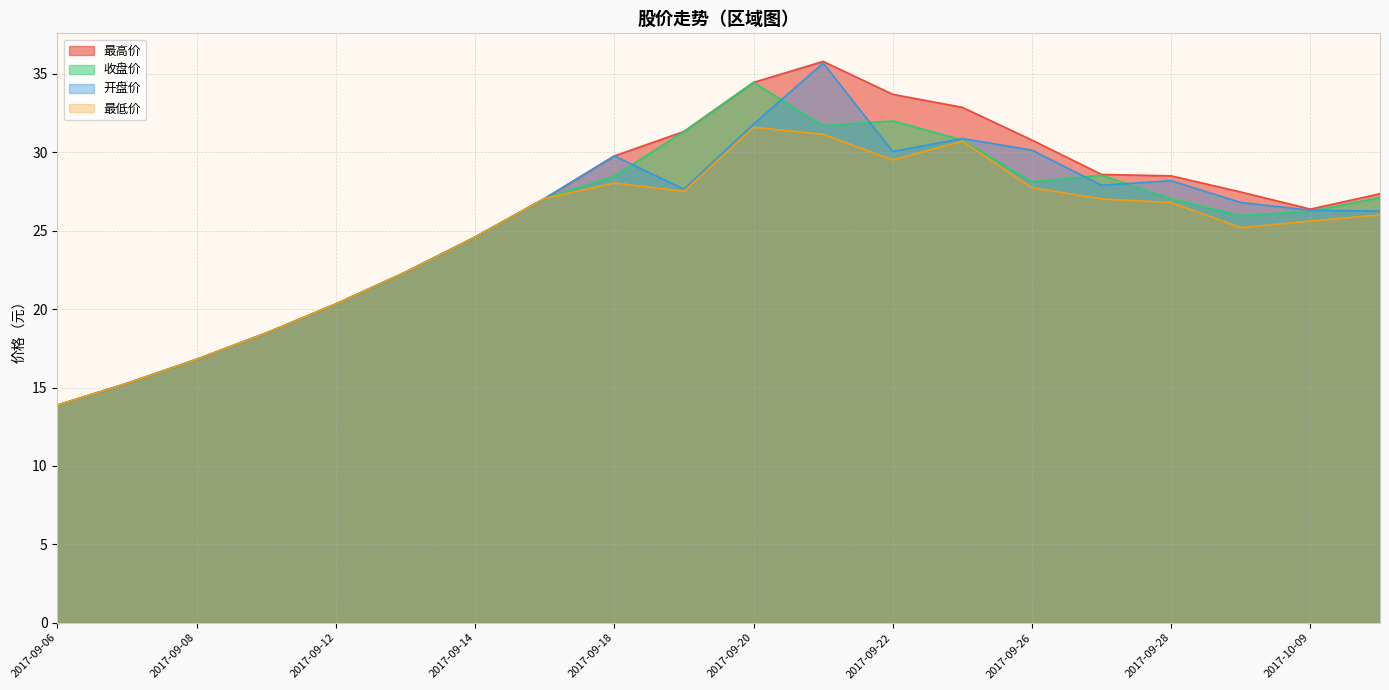

What are all the series names shown in the legend?

最高价, 收盘价, 开盘价, 最低价